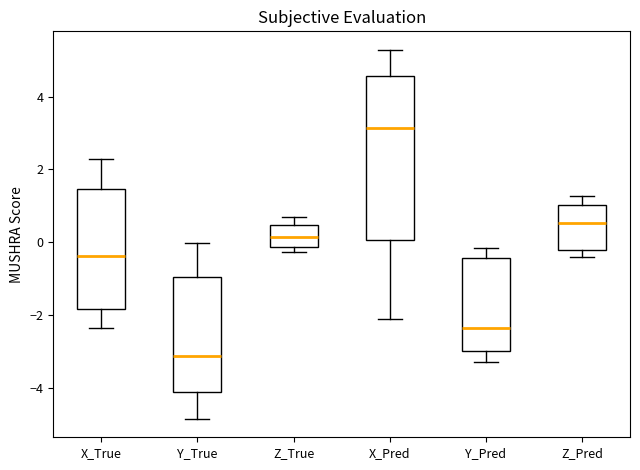

Which box has the lowest median line?

Y_True